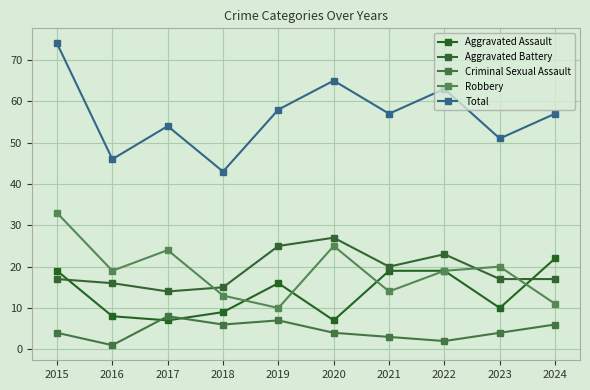

What is the total value across all series at 2017?

107